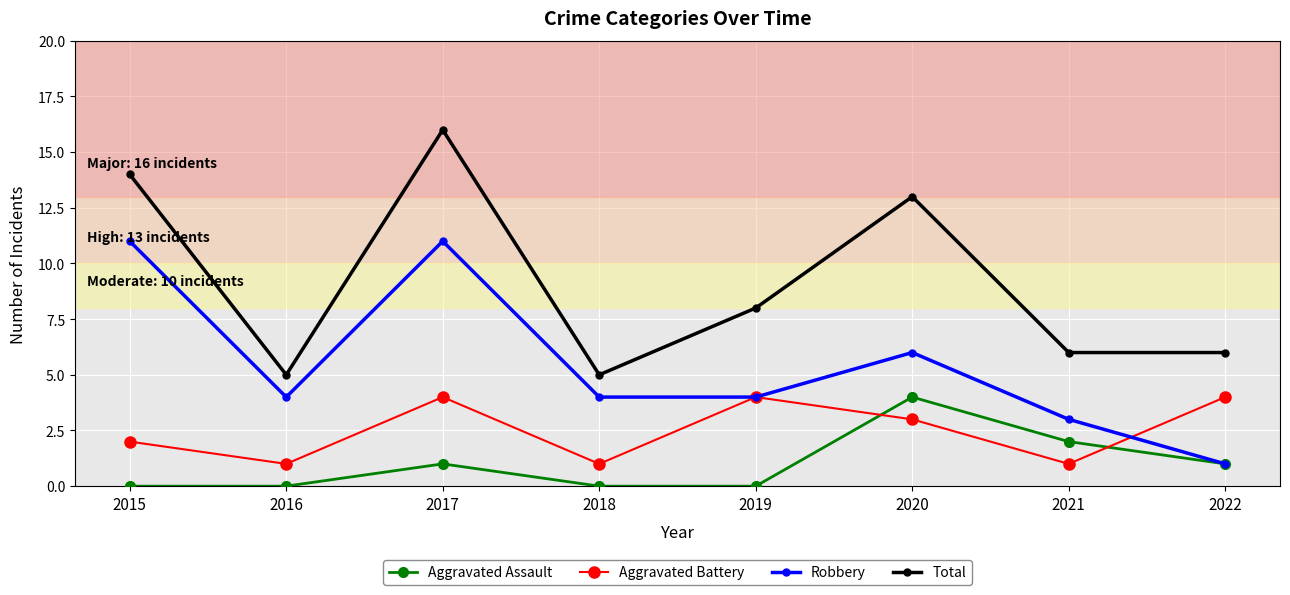

True or false: Total and Robbery intersect in this chart.

False